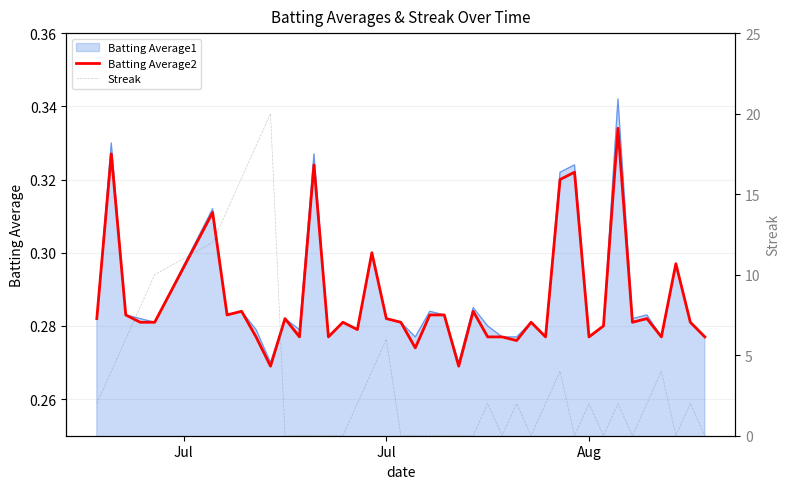

Does the chart display data point markers on the line(s)?

No